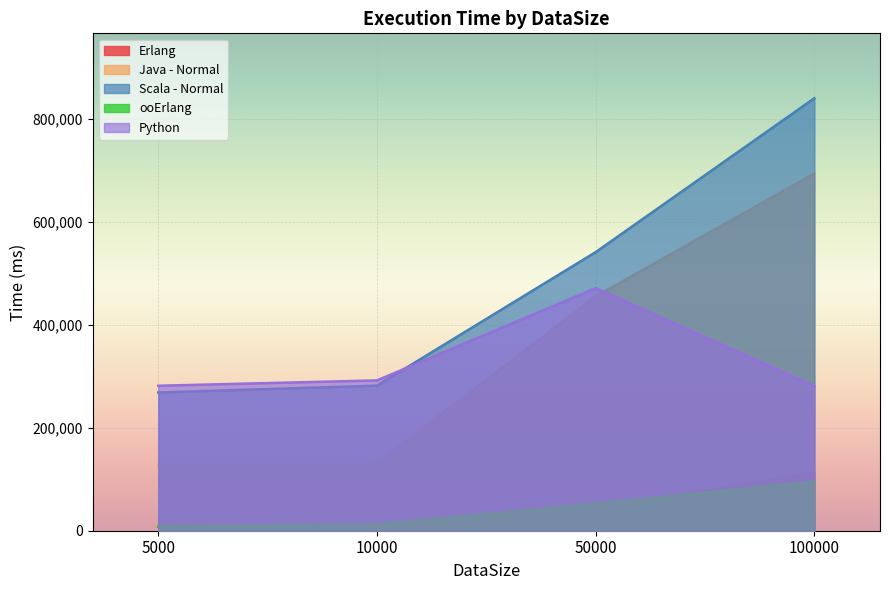

What is the approximate value of Java - Normal at 10000, to the nearest 10?

130920